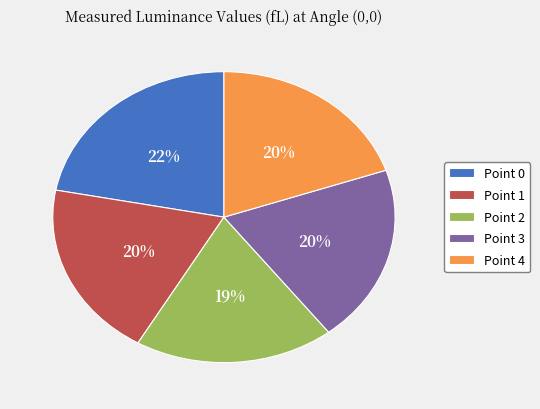

To the nearest percent, what is the average slice percentage?

20%